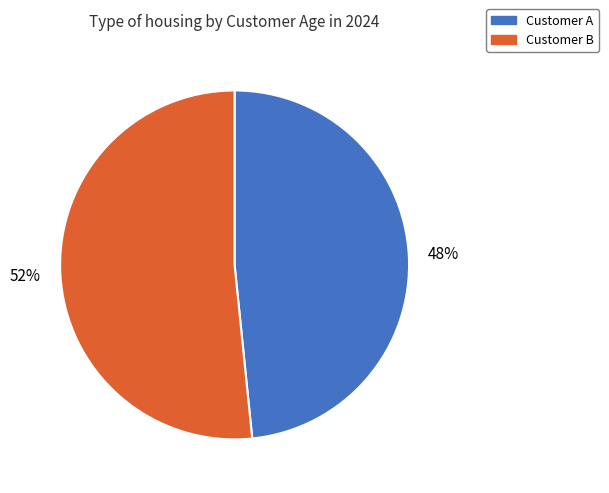

Is there a majority slice in this chart?

Yes